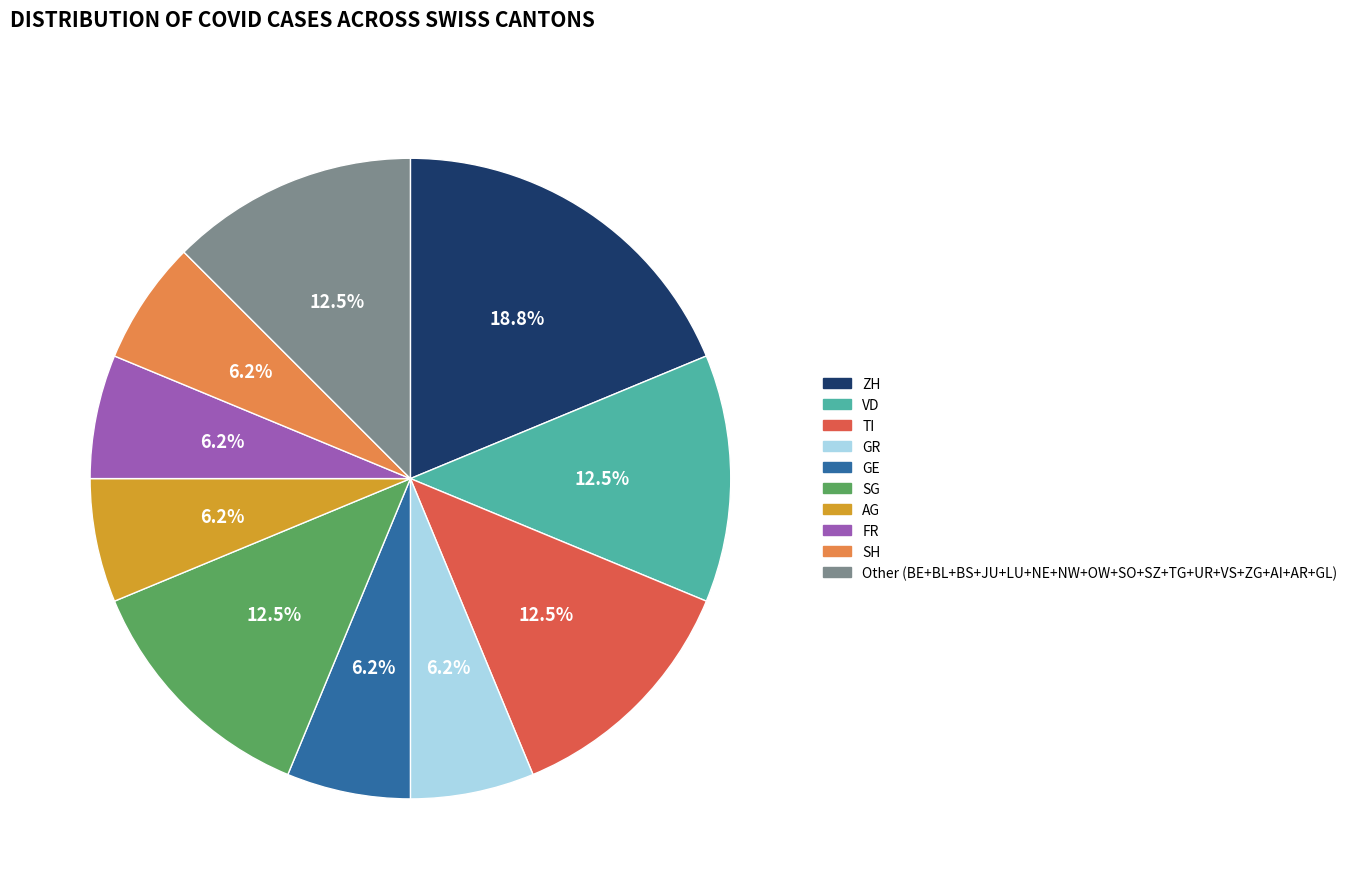

Count the number of slices in the pie.

10